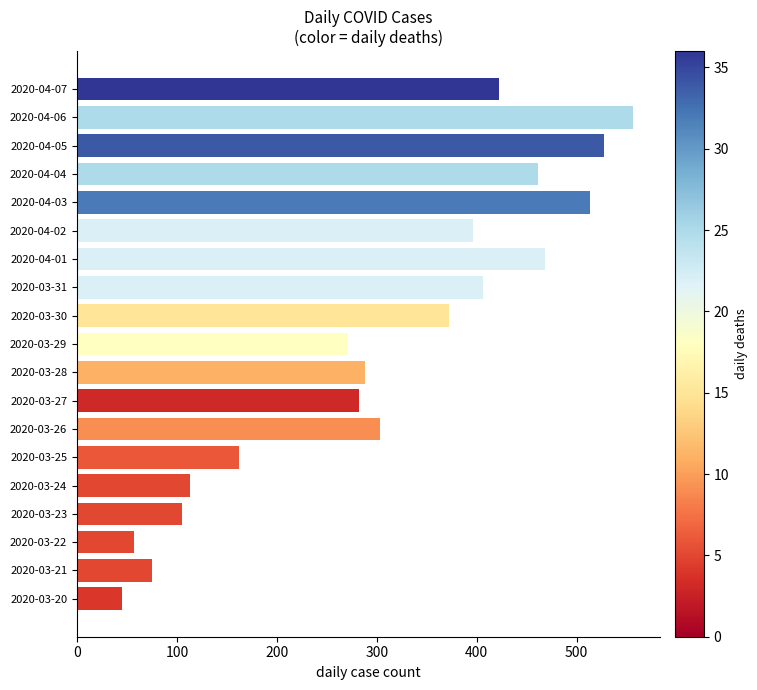

Which label corresponds to the largest value in the chart?

2020-04-06